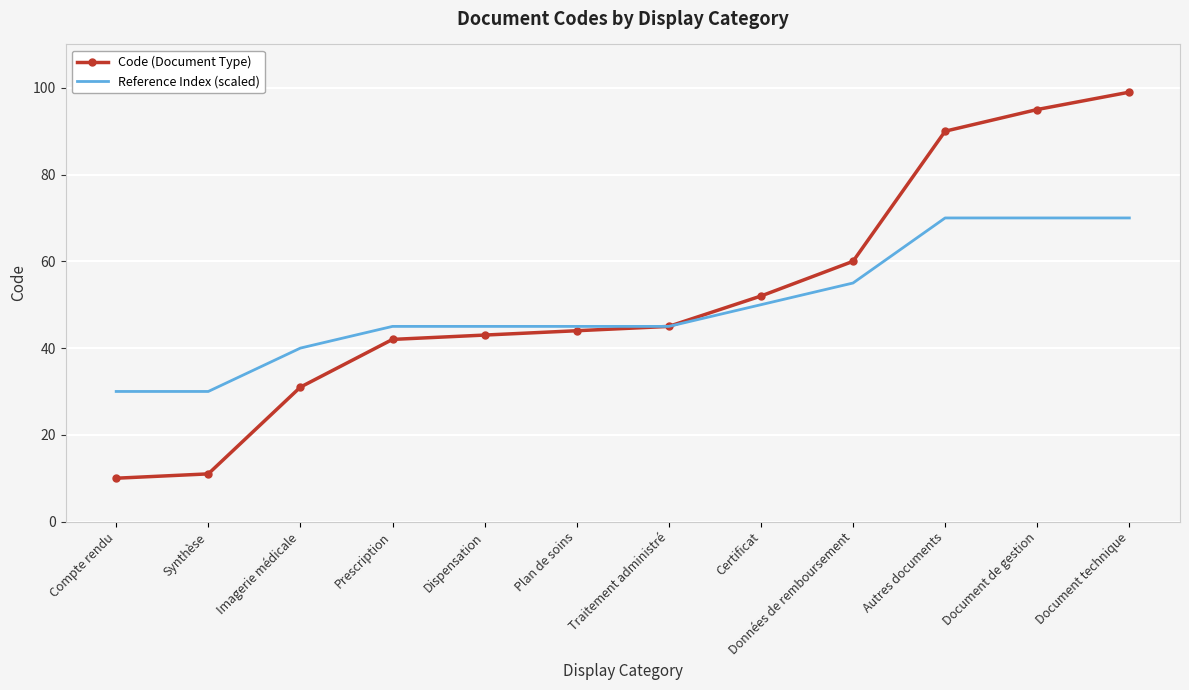

What position from the left is Autres documents?

10